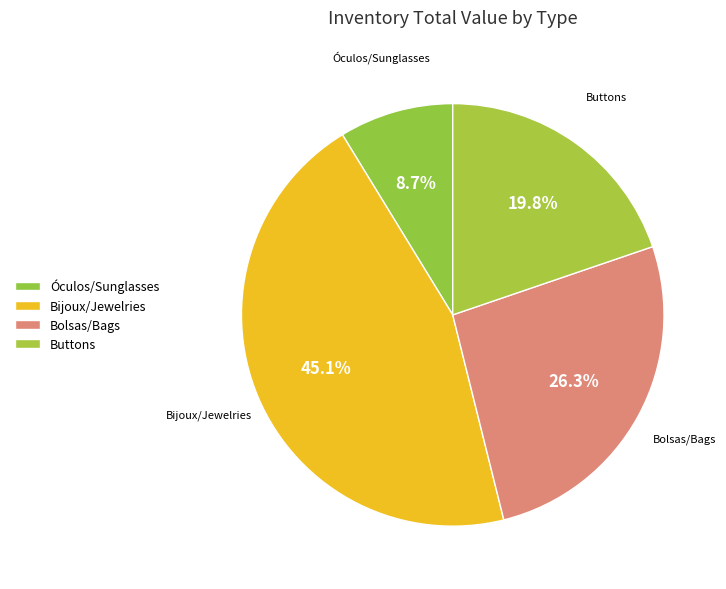

Count the number of slices in the pie.

4